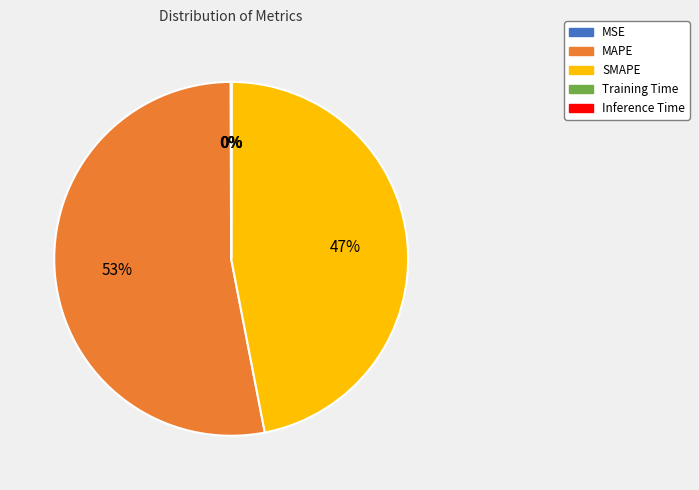

Does MAPE represent more than half of the total?

Yes